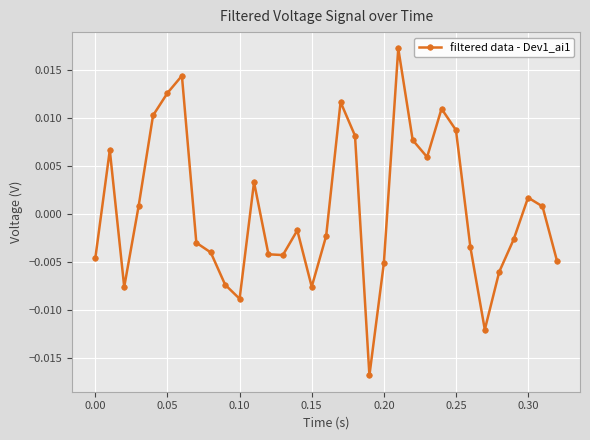

Does the chart display data point markers on the line(s)?

Yes